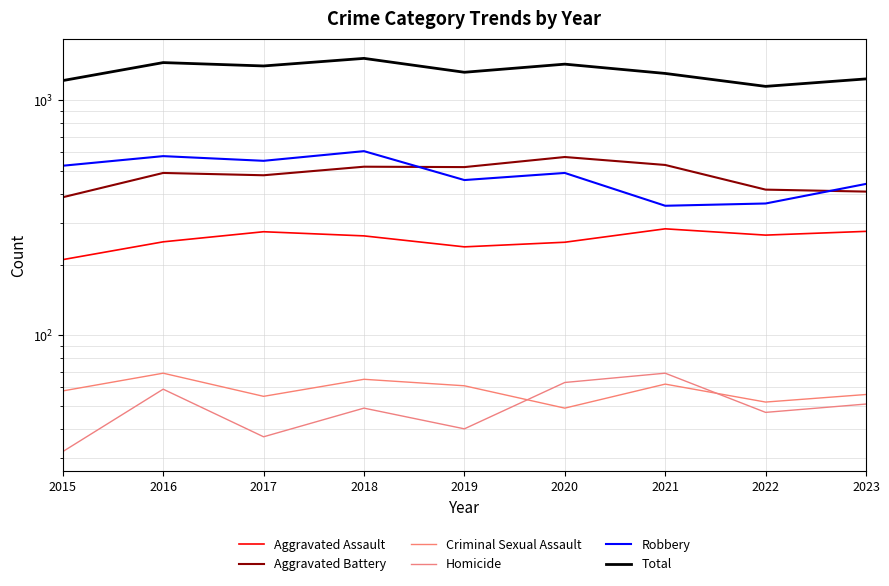

At which category does Criminal Sexual Assault reach its first local valley?

2017